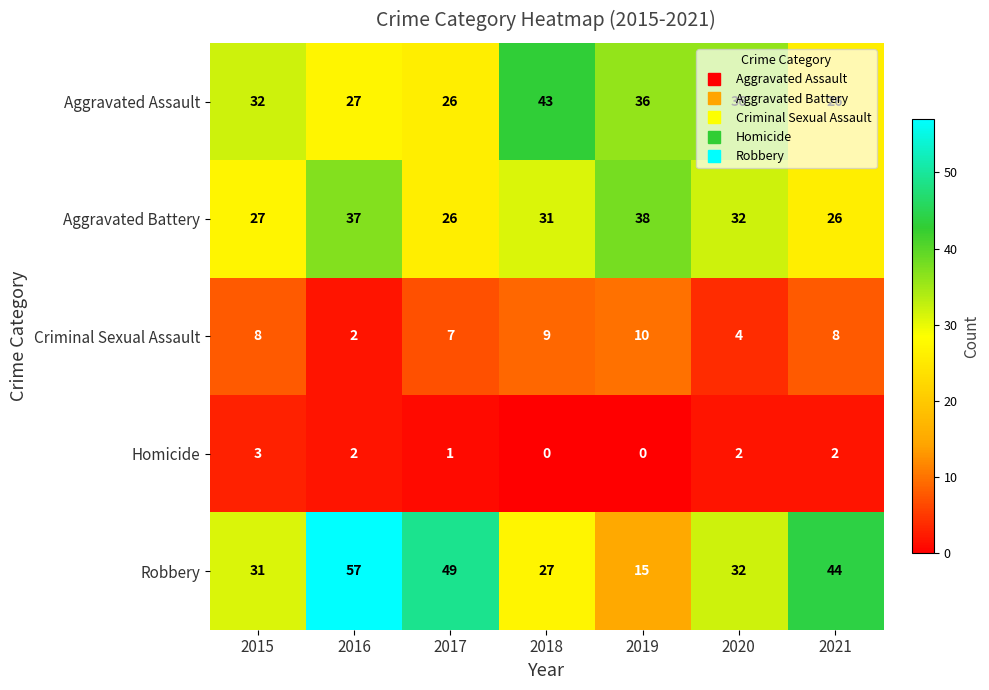

At 2018, list the series in order from largest to smallest.

Aggravated Assault, Aggravated Battery, Robbery, Criminal Sexual Assault, Homicide